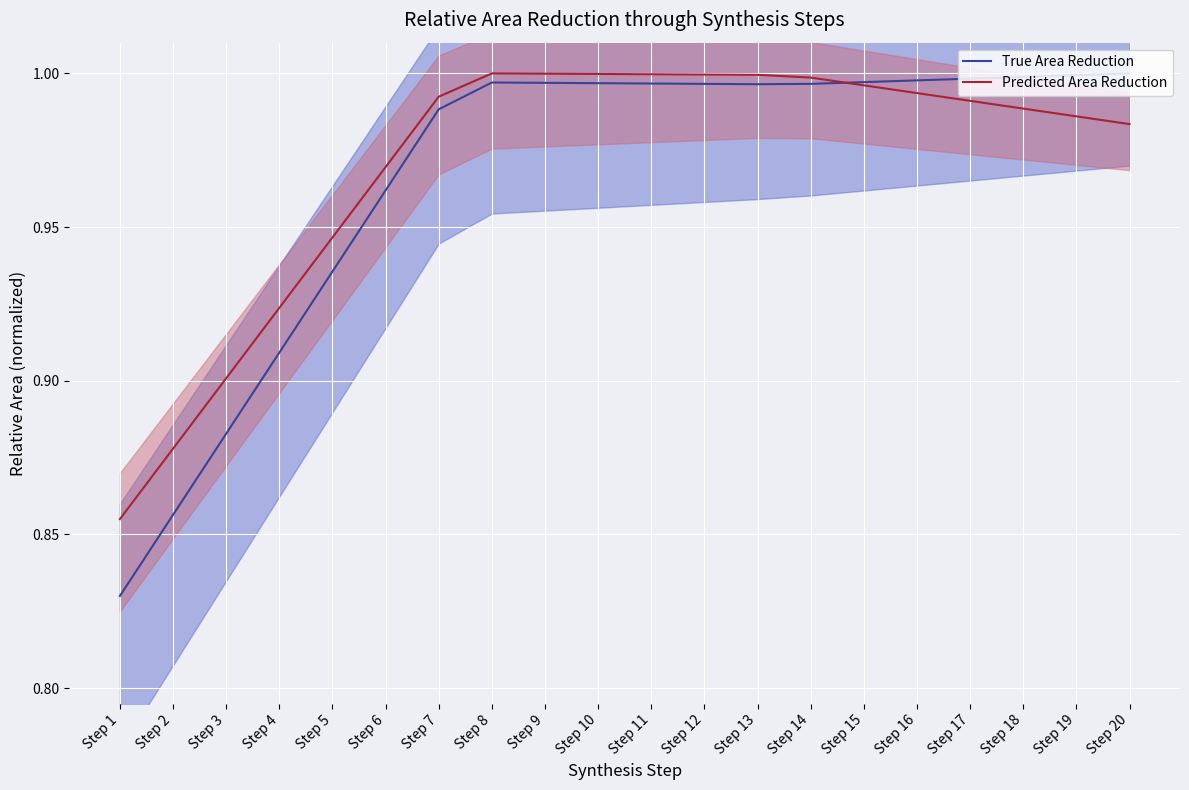

In True Area Reduction, how many points are lower than both neighbors (excluding endpoints)?

1